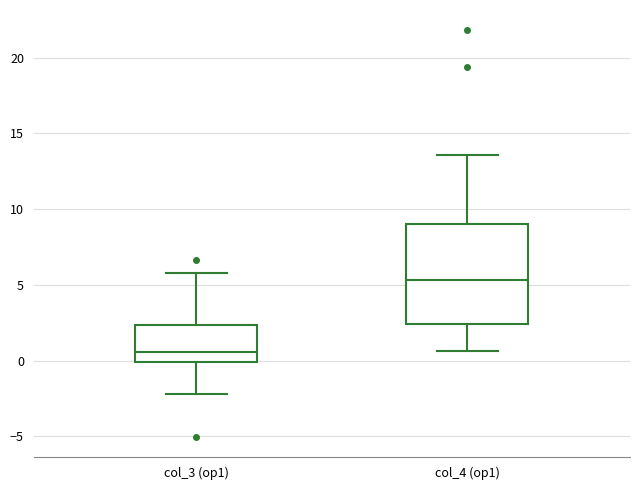

Which box's median line is the highest?

col_4 (op1)